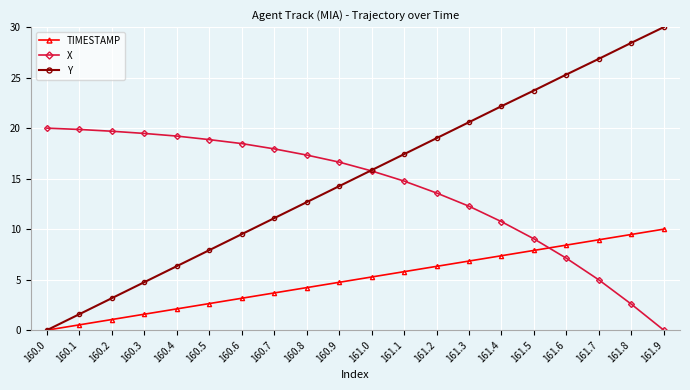

Read the Y value at 160.4.

6.3